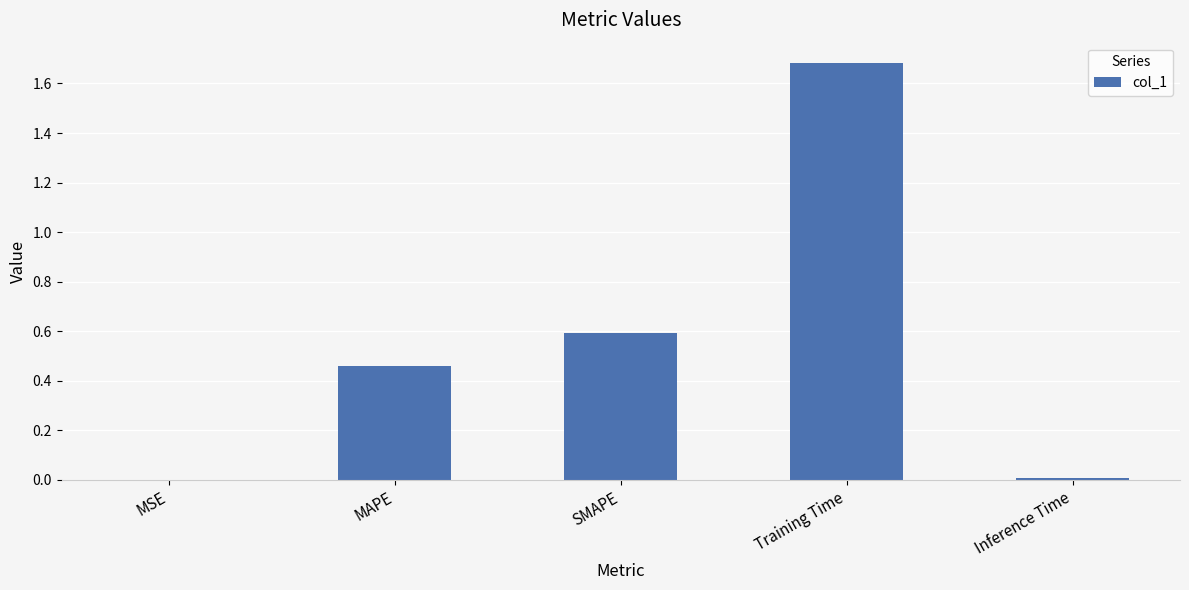

Does the chart contain stacked bars?

No